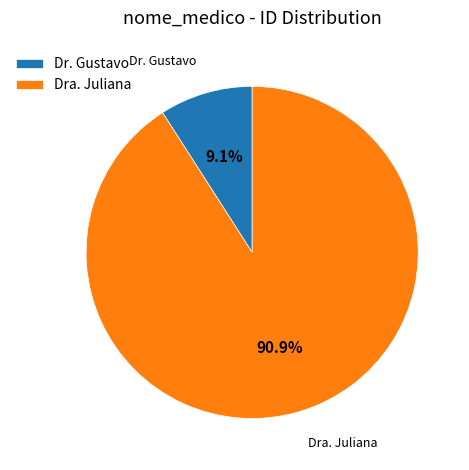

What is the total percentage of Dra. Juliana and Dr. Gustavo?

100.0%